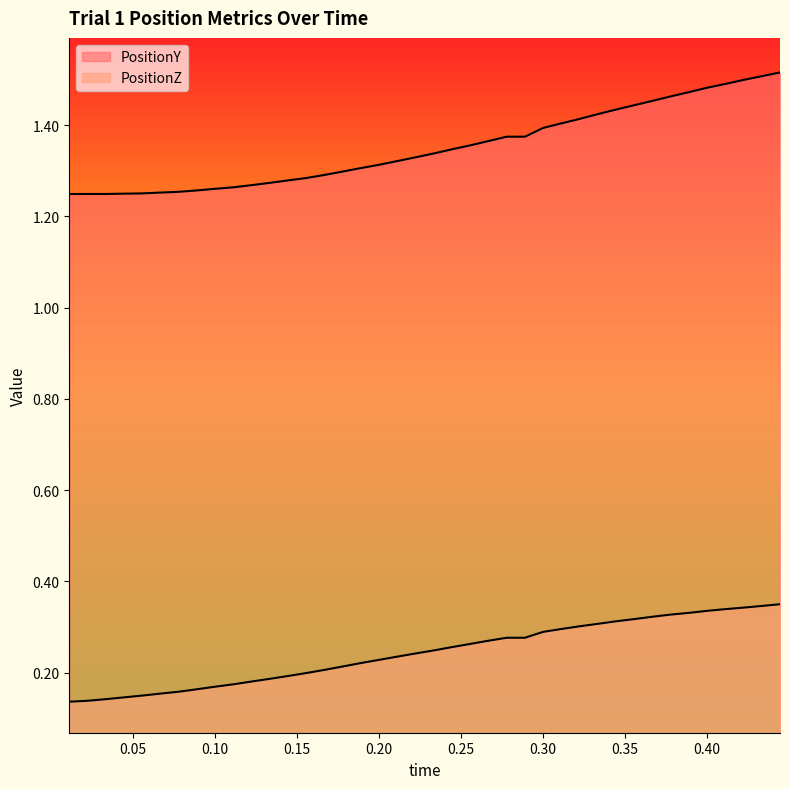

Is the value of PositionZ at 26 greater than the value of PositionY at 12?

No